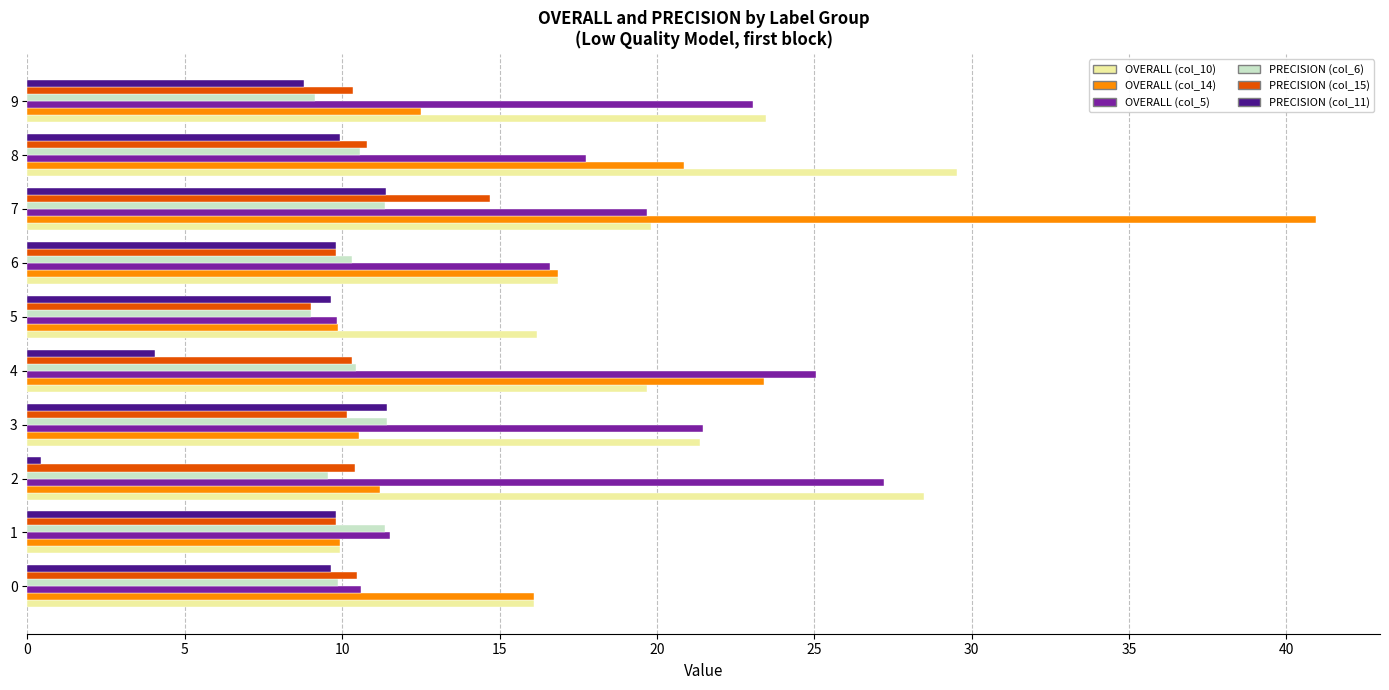

The value of PRECISION (col_6) at 2 is 5.0. True or false?

False